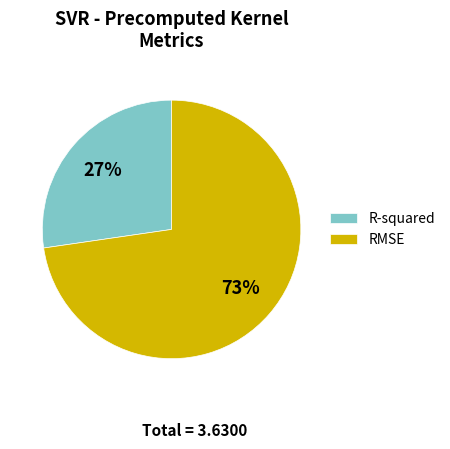

Which category has the biggest portion of the pie?

RMSE